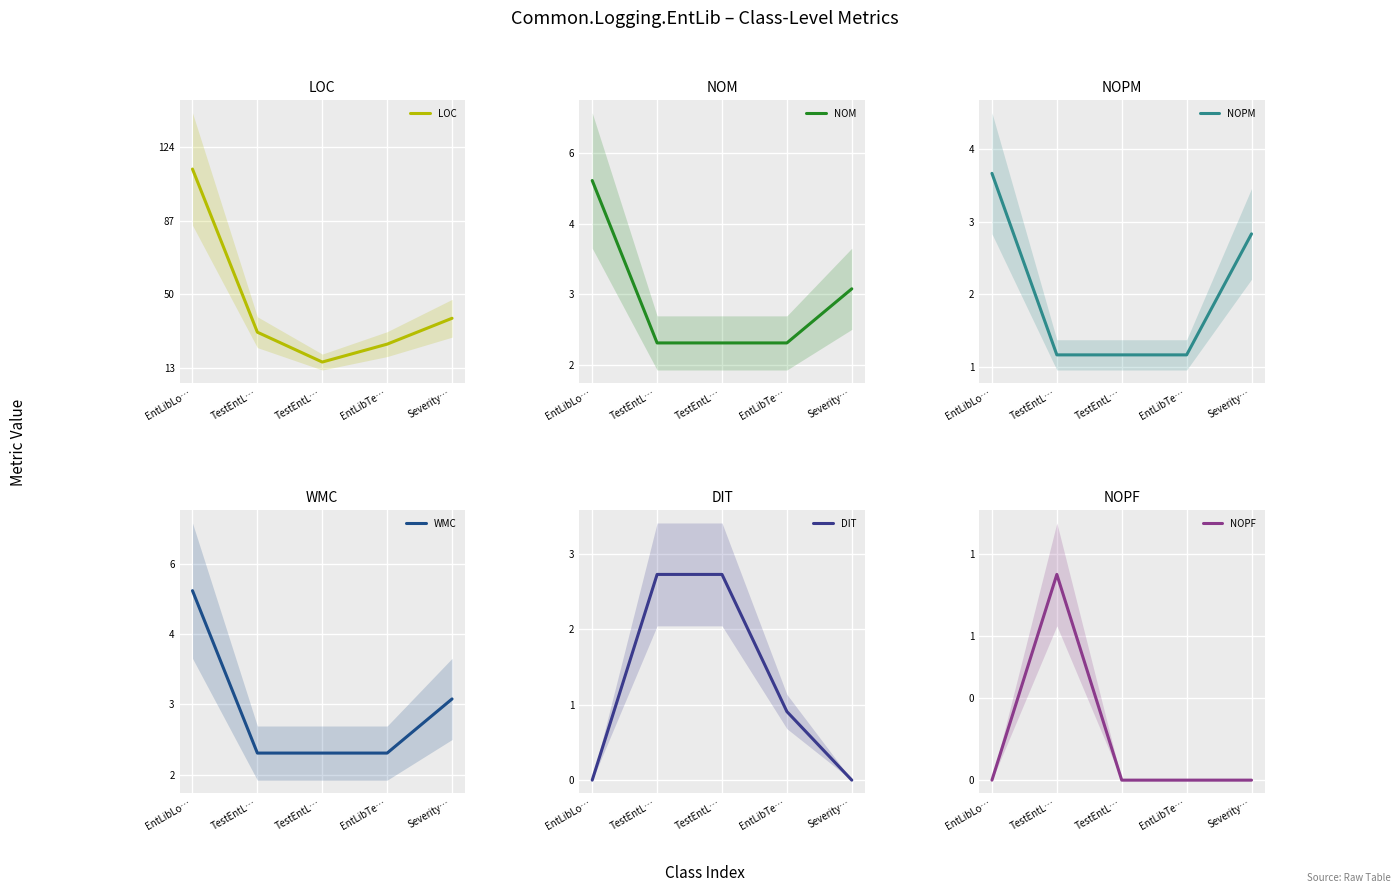

How many series are shown in this chart?

6